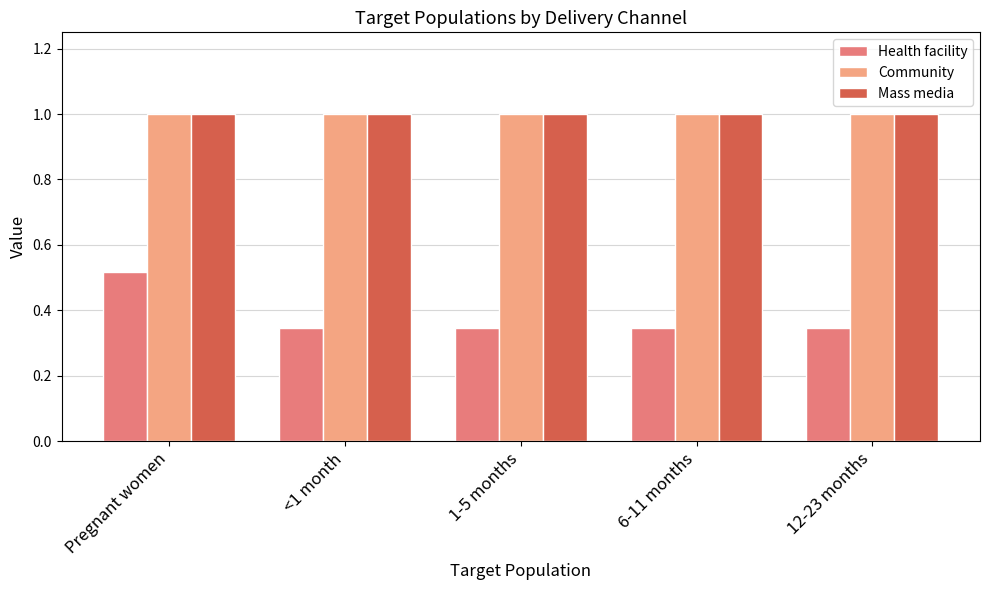

What is the average value of the Community series?

1.0